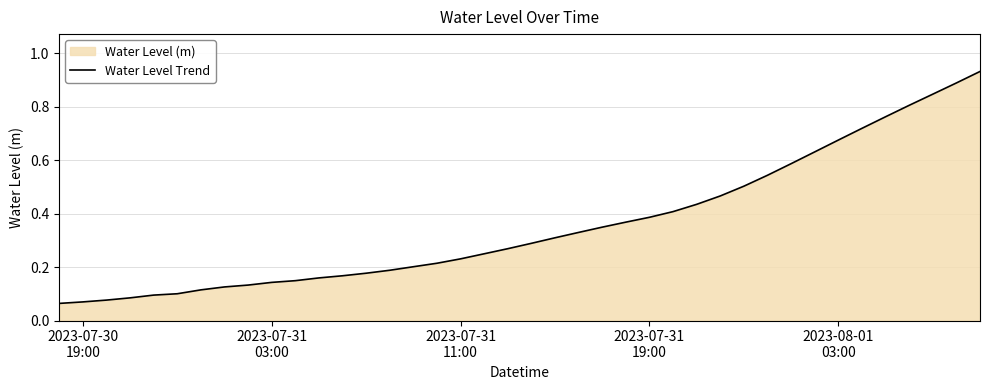

True or false: the data has more than 0 interior local peaks.

False